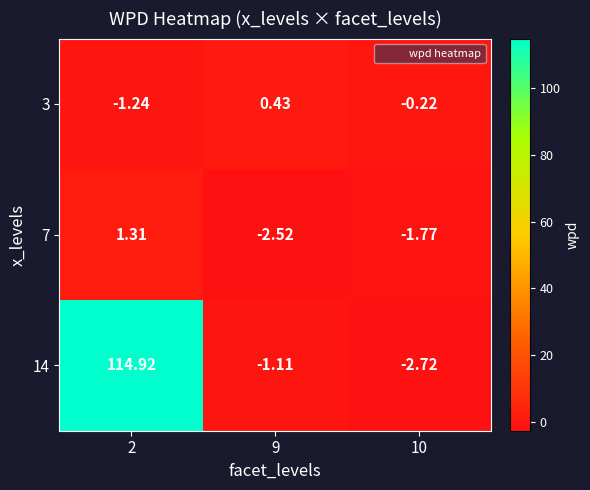

Is the value of 3 at 2 greater than the value of 14 at 2?

No